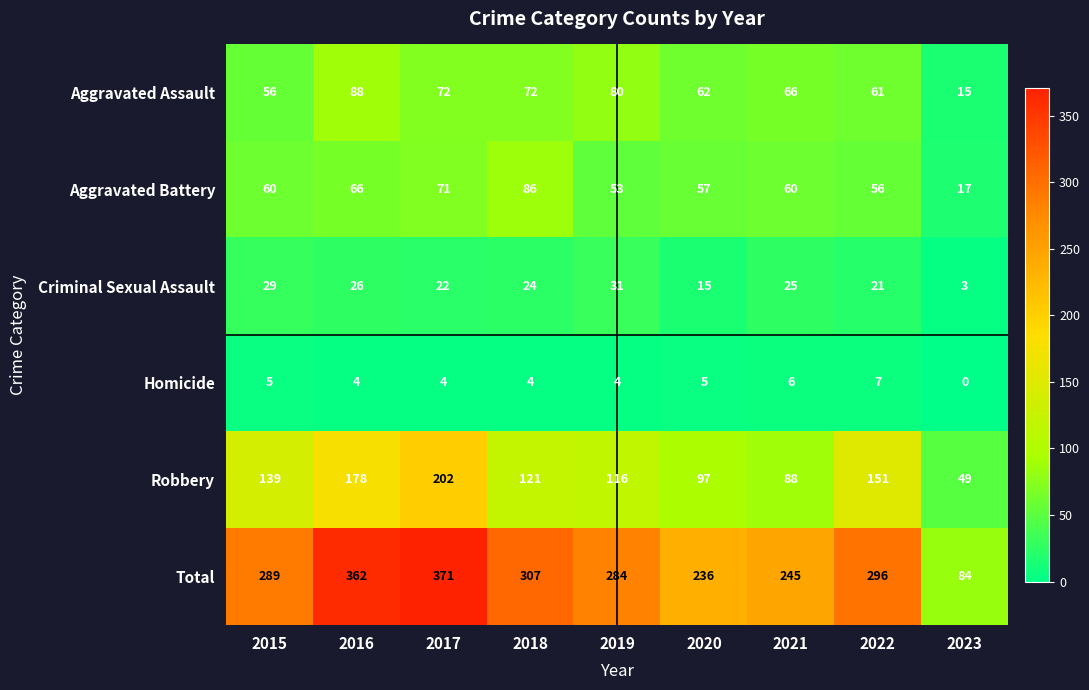

What is the difference between the Total values at 2021 and 2019?

39